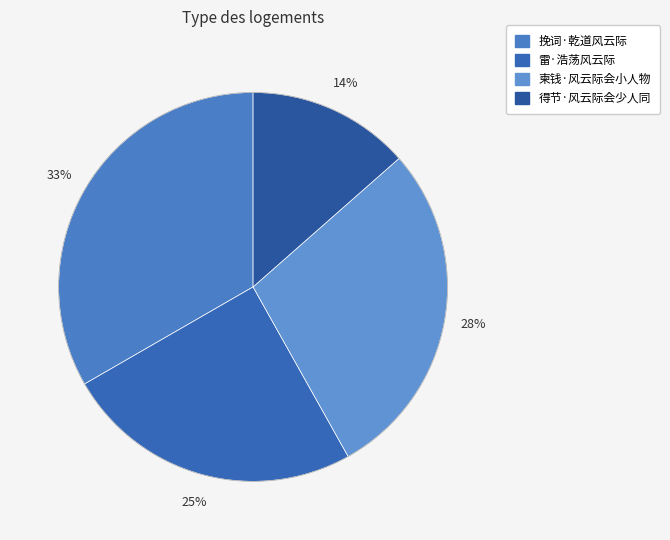

What percentage do 得节·风云际会少人同 and 柬钱·风云际会小人物 together represent?

41.9%